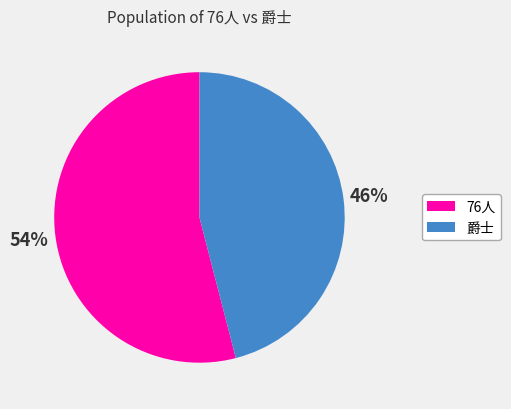

To the nearest percent, what is the combined percentage of 爵士 and 76人?

100%